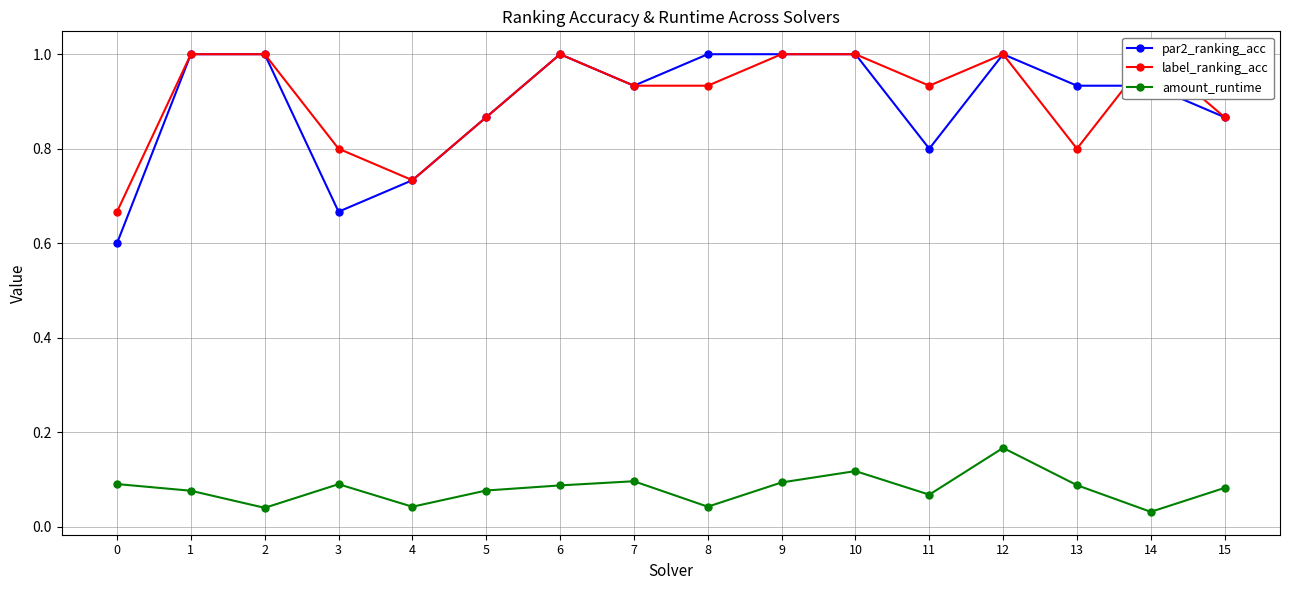

What is the difference between the par2_ranking_acc values at 6 and 14?

0.1